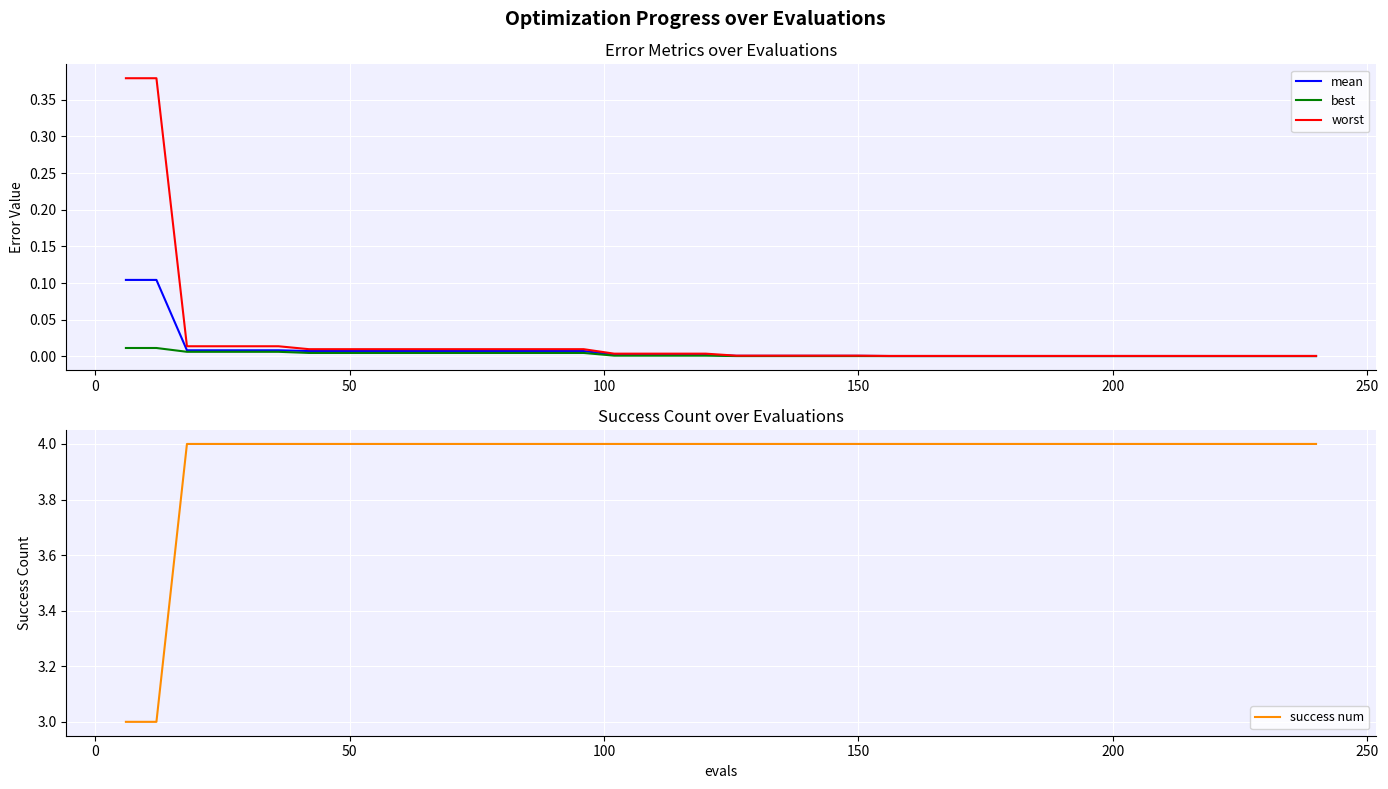

What is the lowest value of the success num series?

3